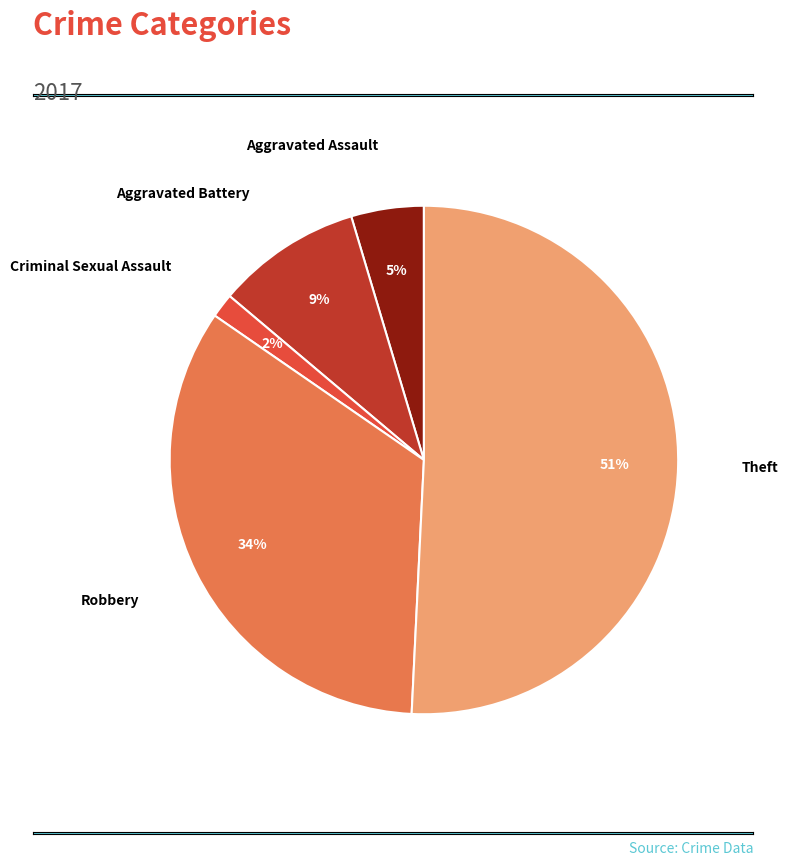

What is the smallest slice in the pie chart?

Criminal Sexual Assault